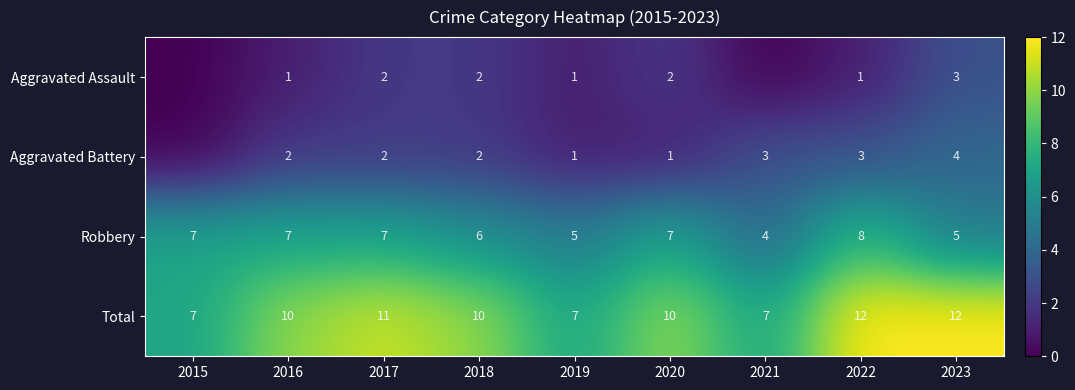

The Aggravated Battery series shows 2 at 2023. True or false?

False